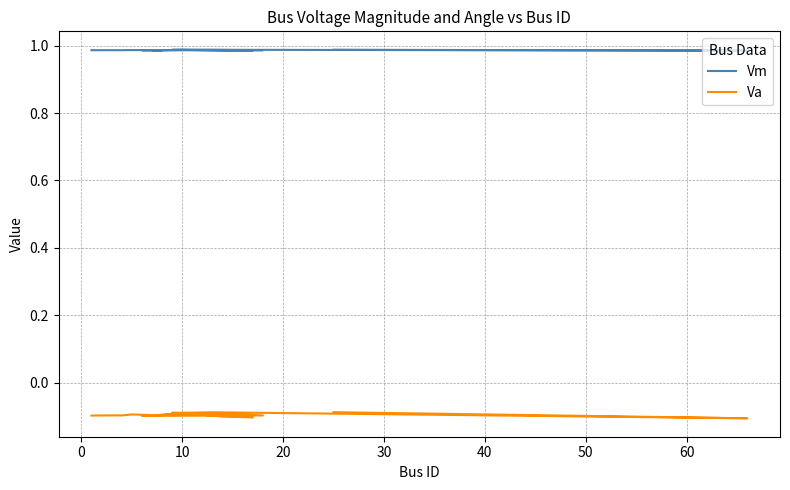

True or false: Va and Vm cross at least once.

False